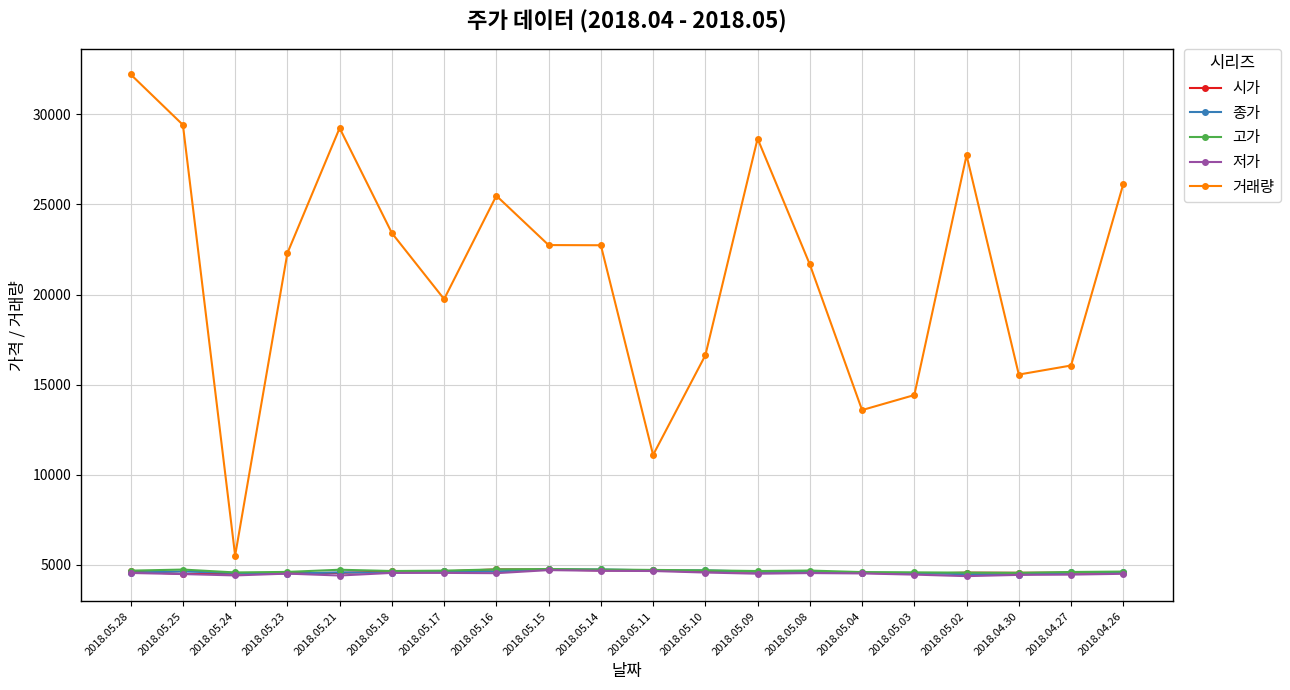

True or false: 고가 has a value of 2413 at 2018.05.16.

False